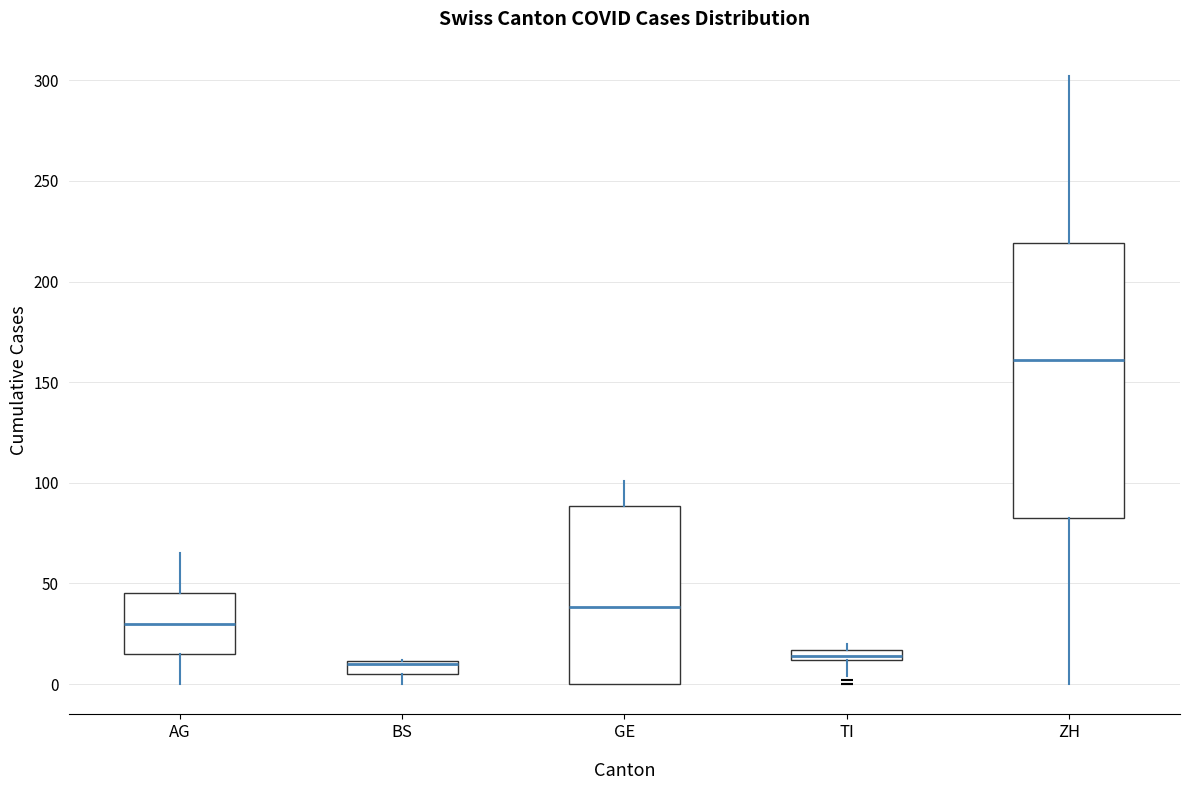

Where does the lower whisker of the box for TI end on the y-axis? The values are not printed on the chart, so give them approximately, as read against the axis.

5